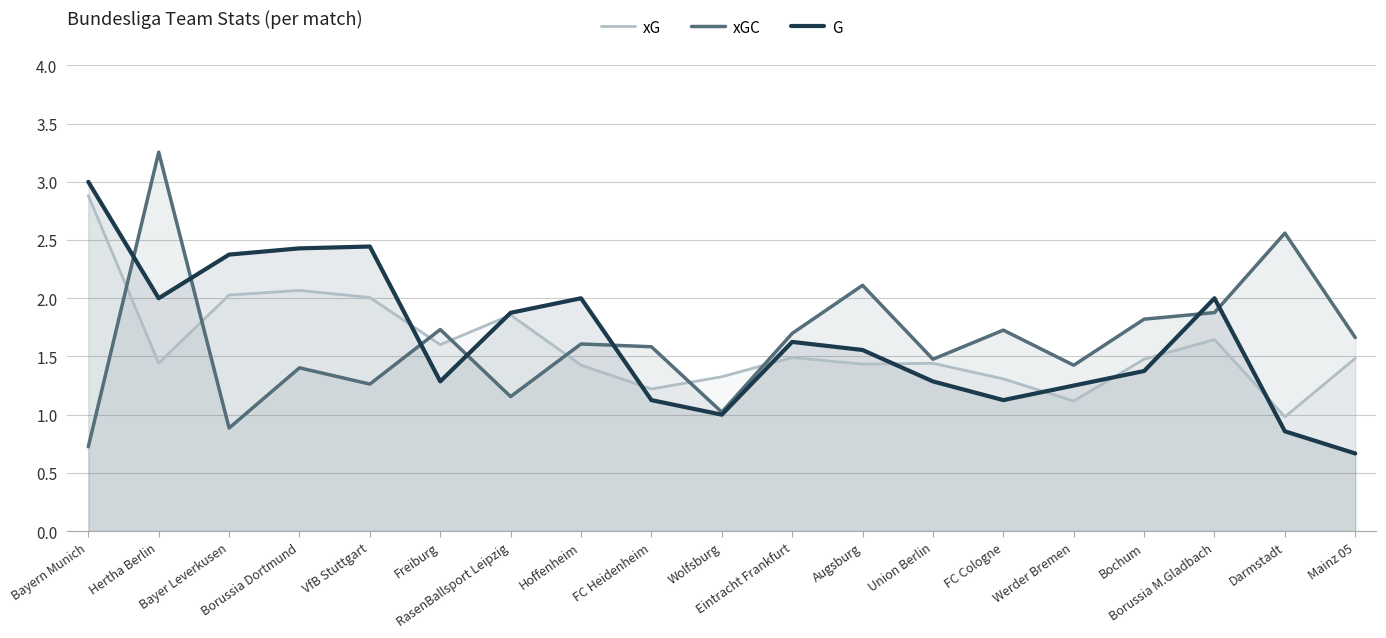

What is the highest value of the xG series?

2.9